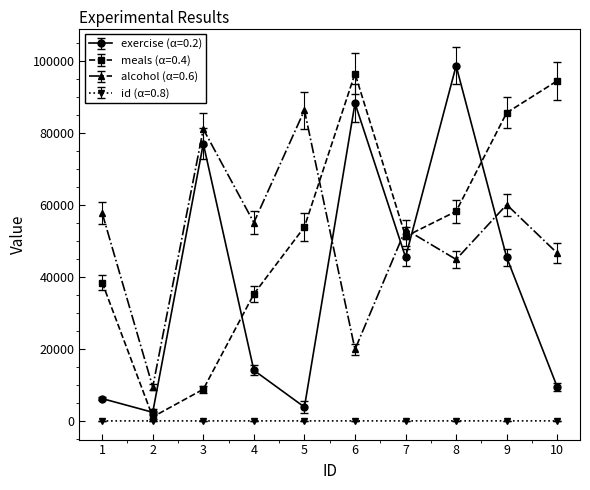

What is the maximum value shown in the chart?

98590